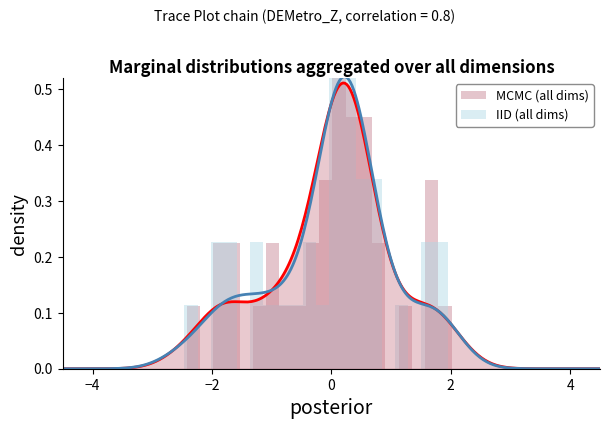

At how many categories does at least one series exceed 0?

16